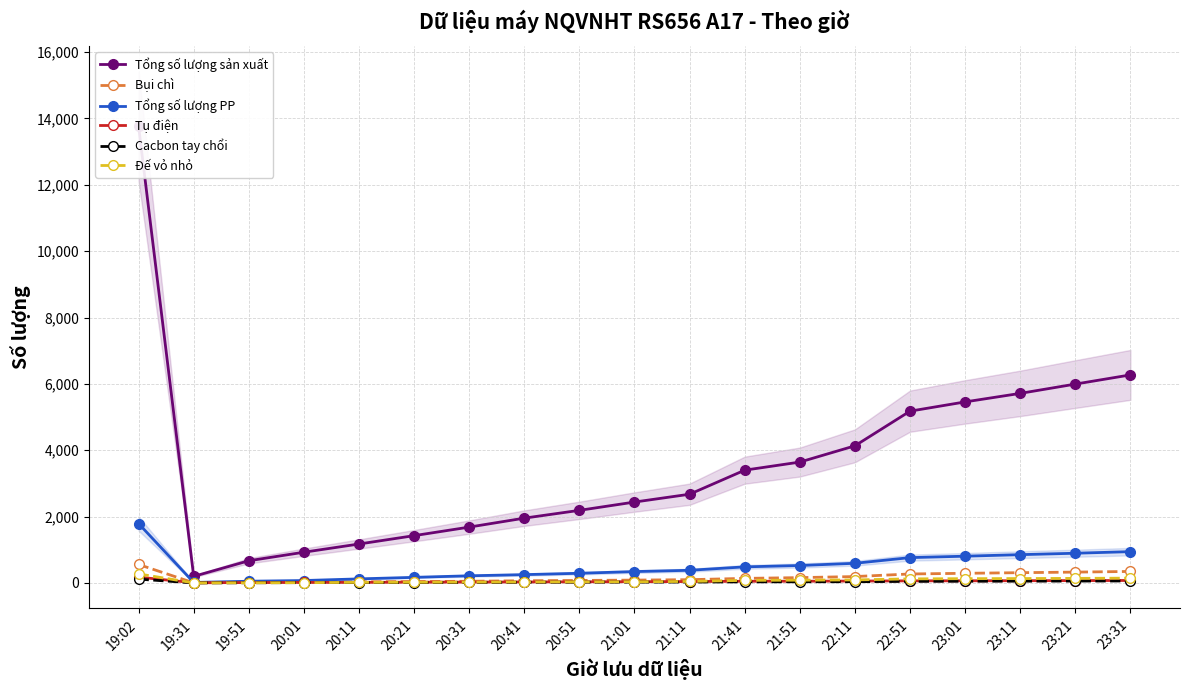

True or false: Bụi chì has a value of 9 at 19:51.

False